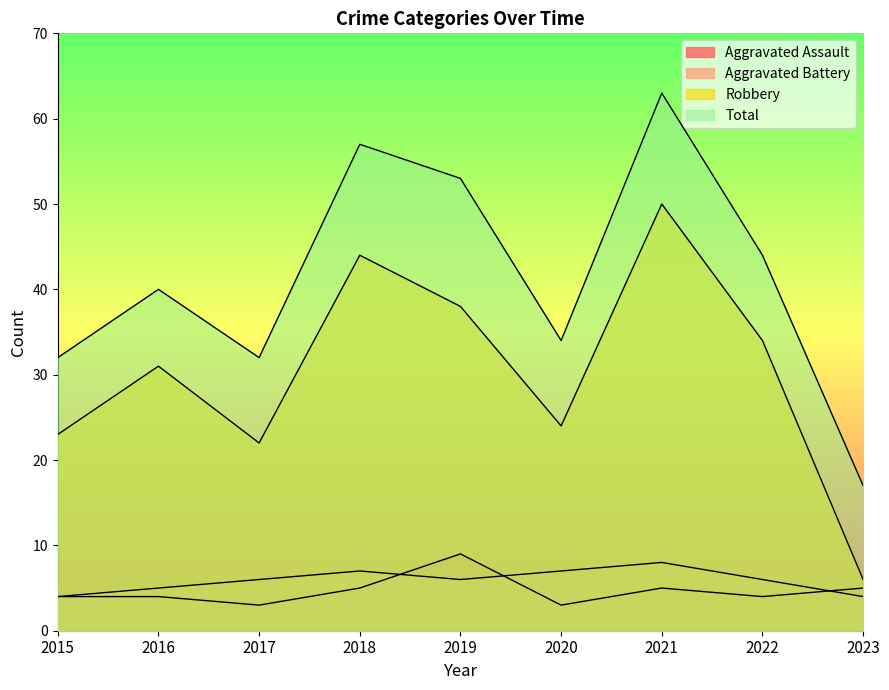

Which has a higher value, 2018 or 2020?

2018